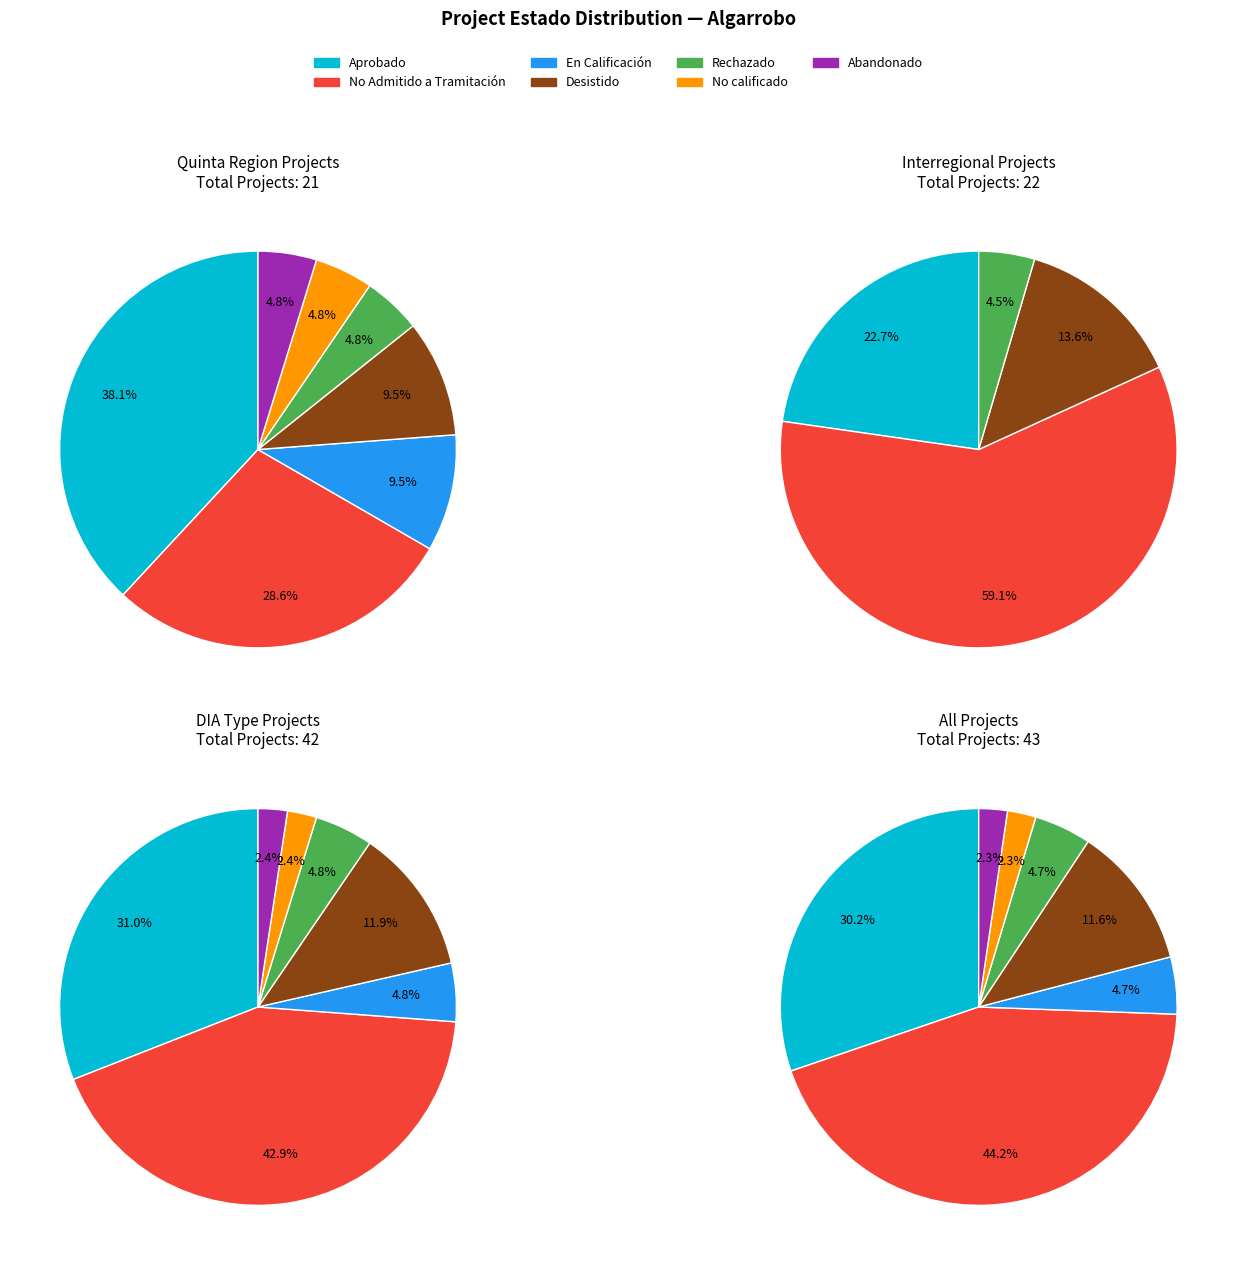

Approximately how many times larger is the value at No Admitido a Tramitación compared to Rechazado?

9.5